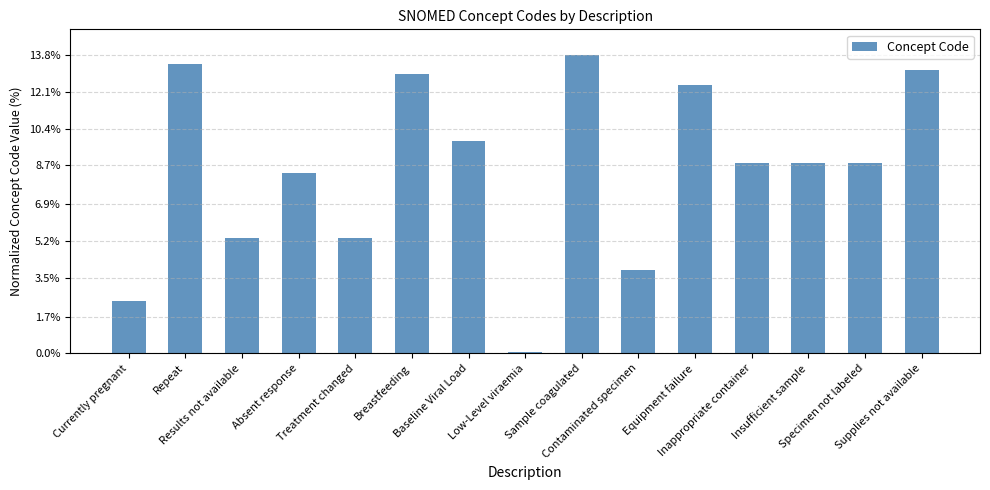

What position from the left is Low-Level viraemia?

8